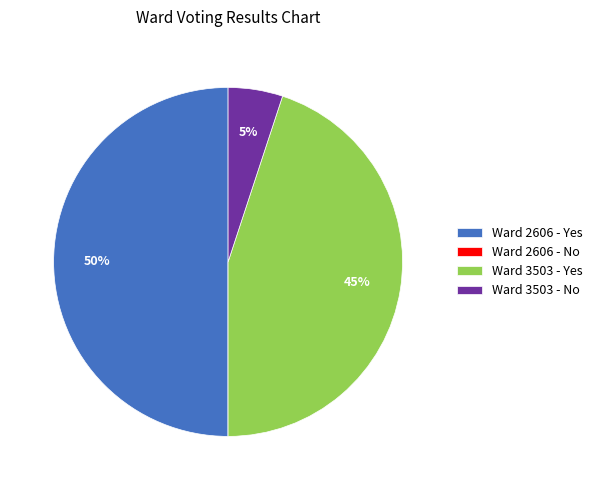

To the nearest percent, what is the average slice percentage?

25%